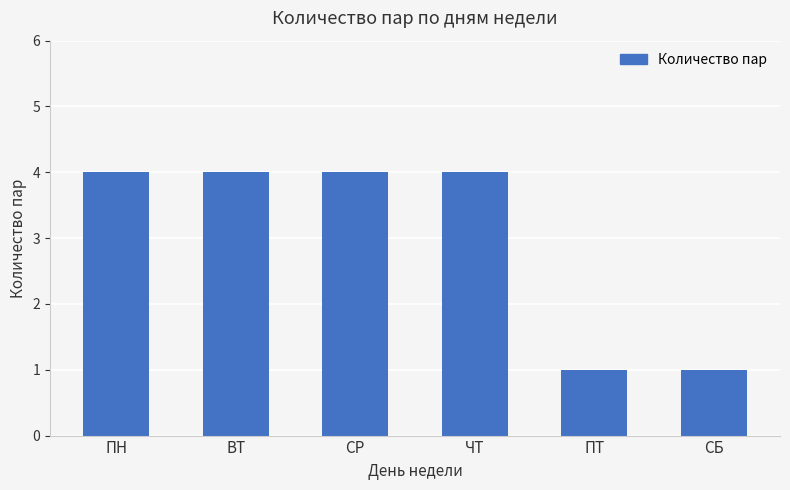

What is the smallest value displayed?

1